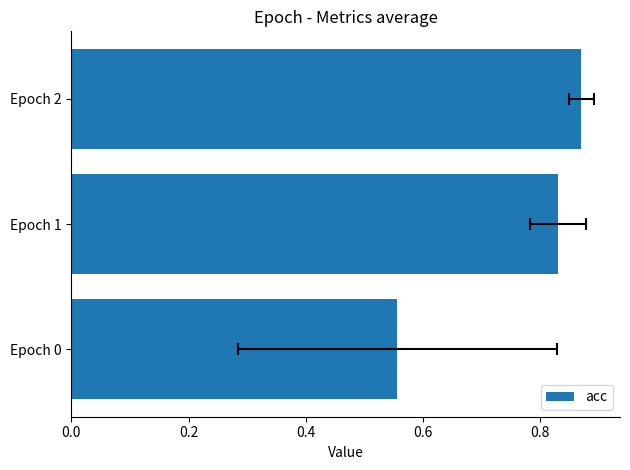

What is the difference between the maximum and minimum values?

0.3